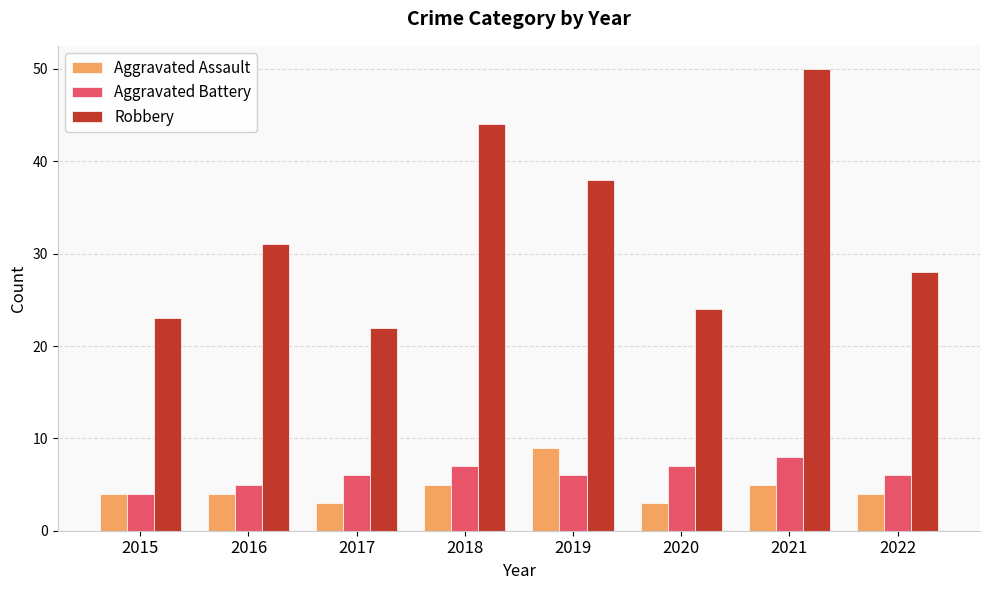

How many bars are there in each group?

3